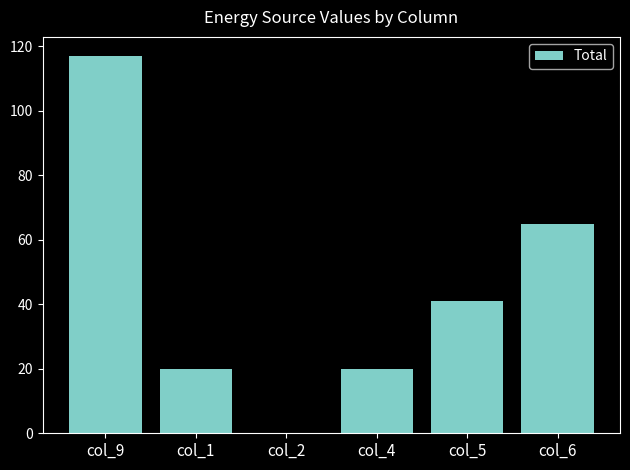

Reading left to right, what are all the values shown in this chart?

col_9=117	col_1=20	col_2=0	col_4=20	col_5=41	col_6=65